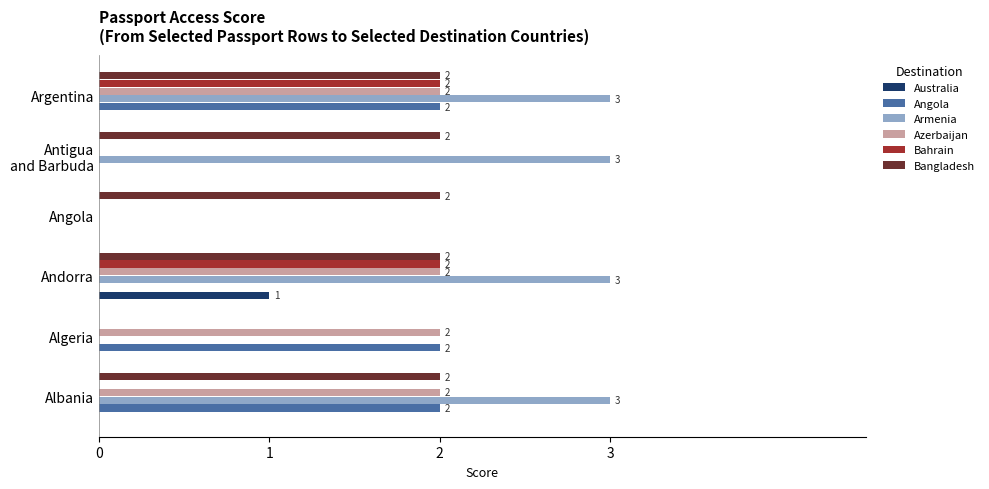

Which series changed the most between Albania and Angola?

Armenia